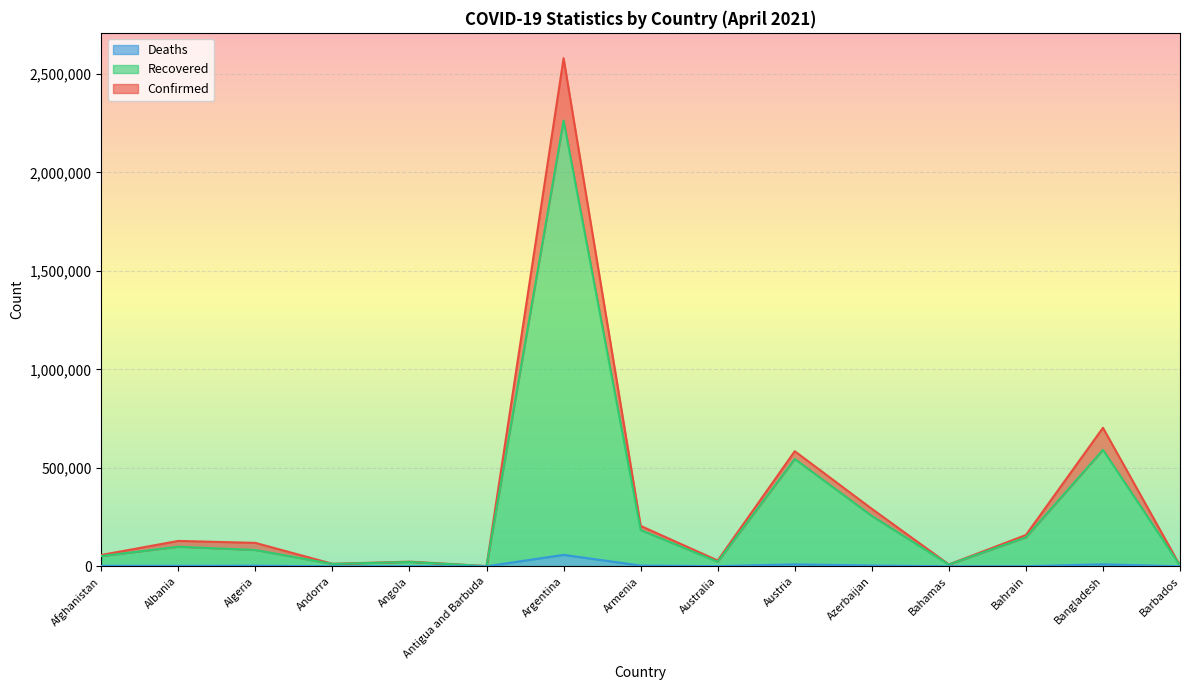

Is it true that Confirmed equals 12641 at Andorra?

True